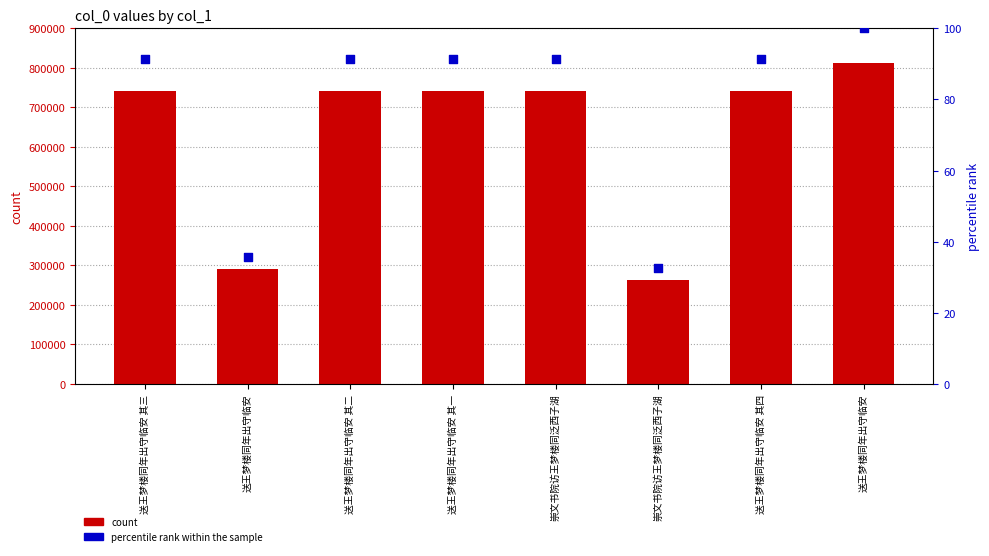

What is the total value across all series at 送王梦楼同年出守临安 其四?

741418.3